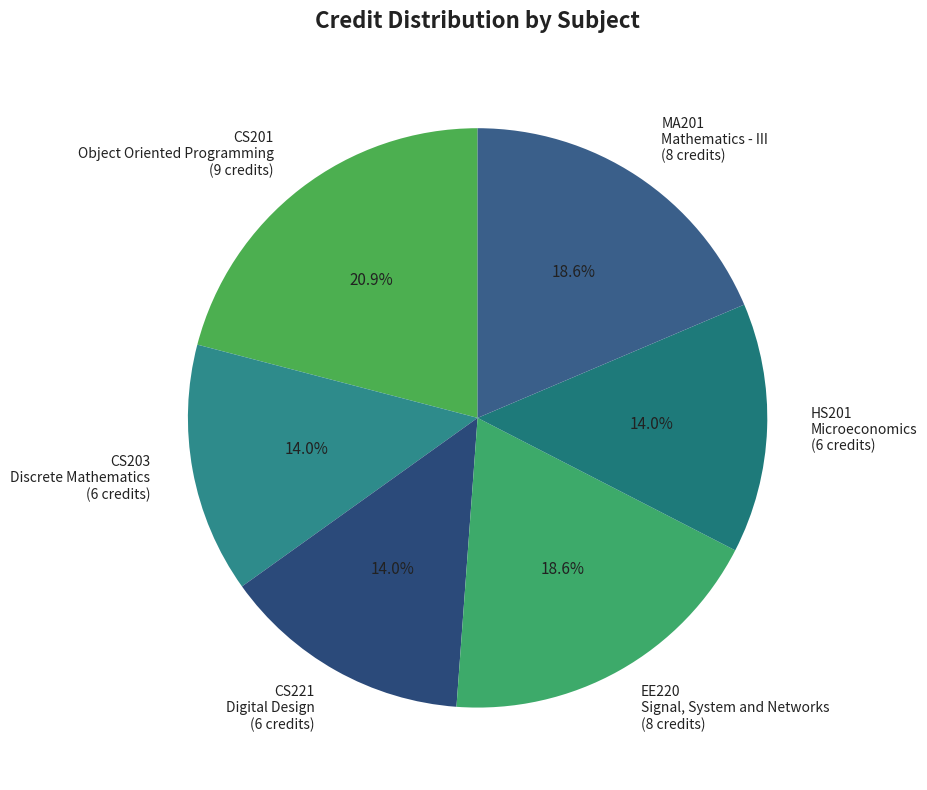

Does any single category account for the majority?

No